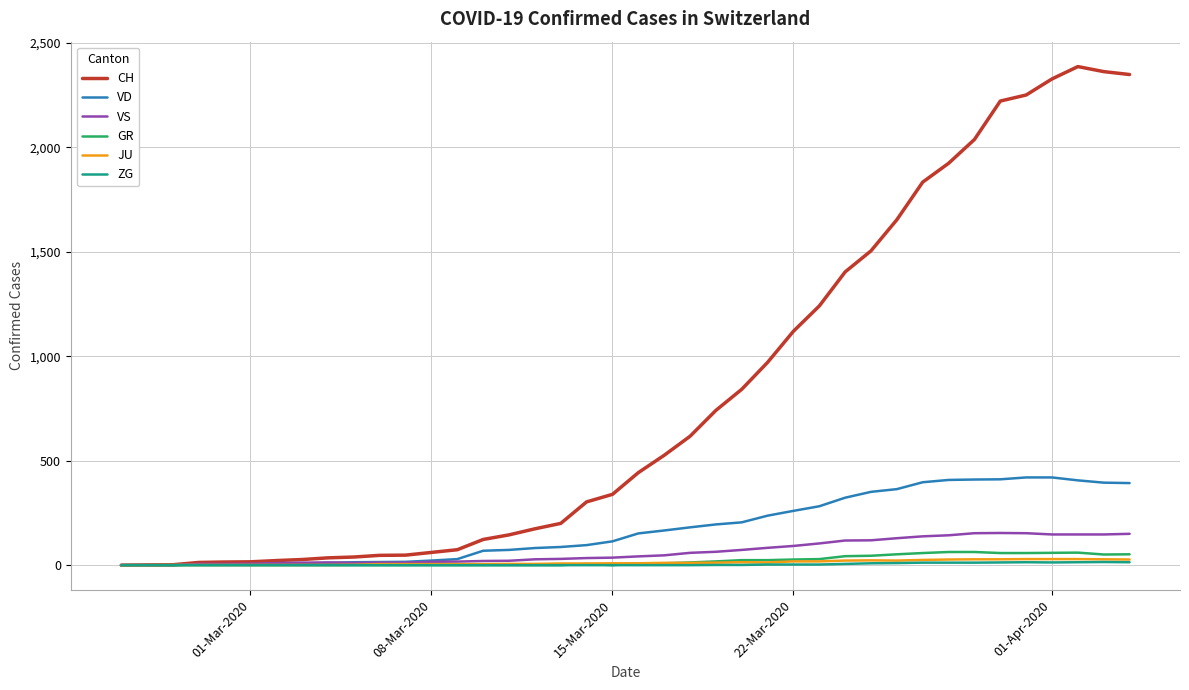

Which series has the largest total across all categories?

CH